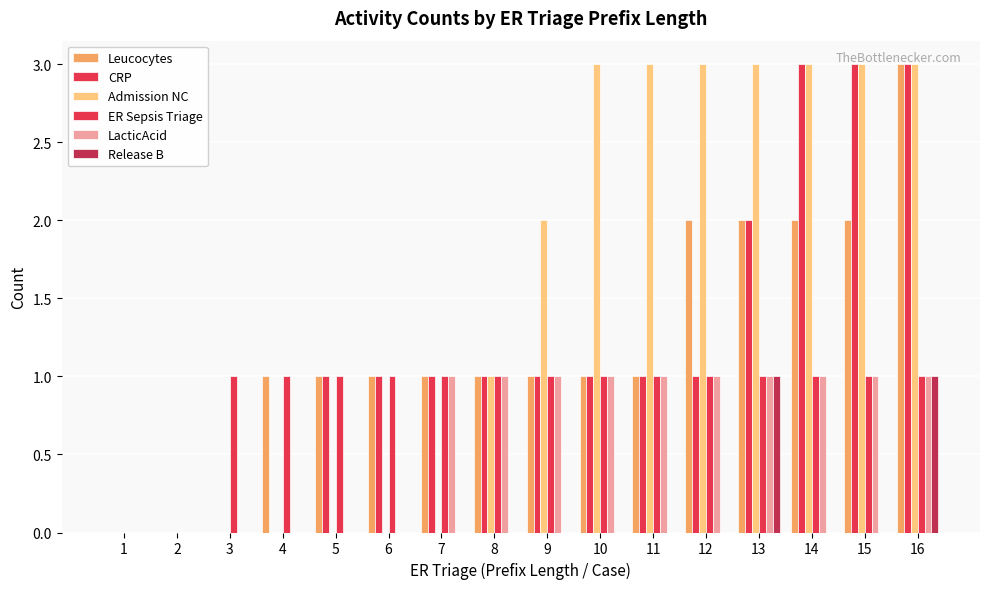

Count the Leucocytes values in the range 1 to 2.

12